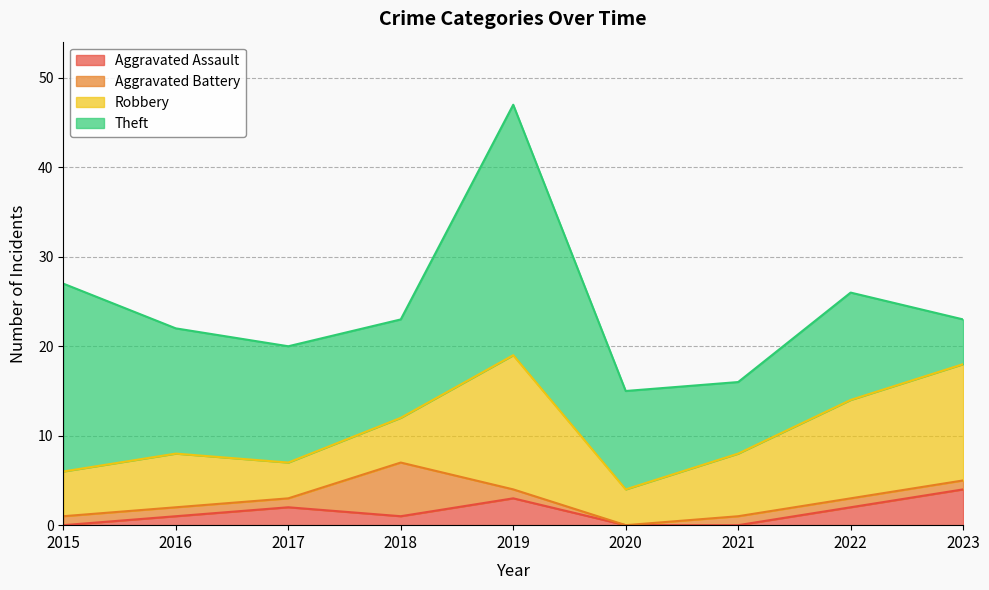

In Robbery, how many points are lower than both neighbors (excluding endpoints)?

2